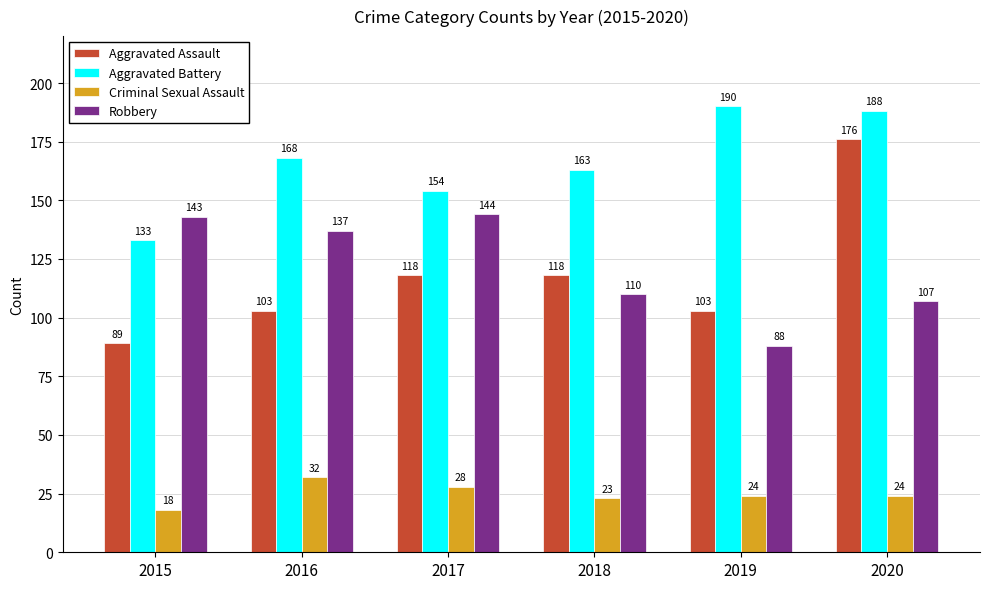

How many groups of bars are there?

6